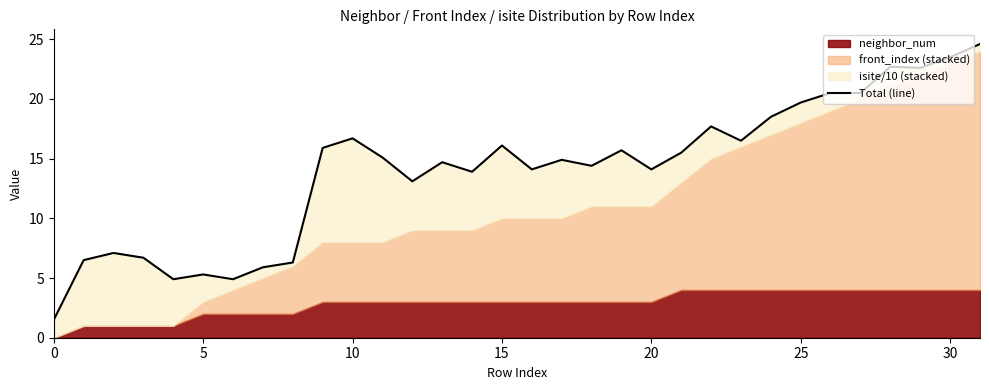

Which has a higher value, 27 or 25?

27